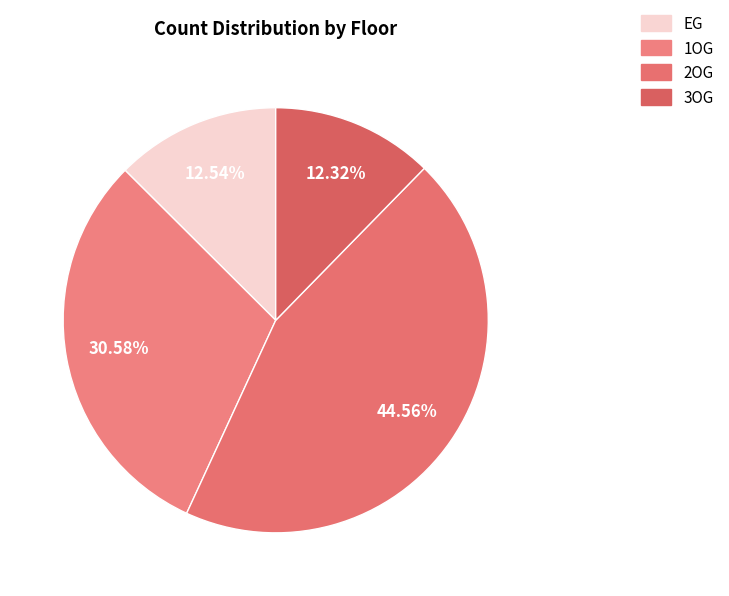

Is it true that 2OG is 45% of the pie?

True